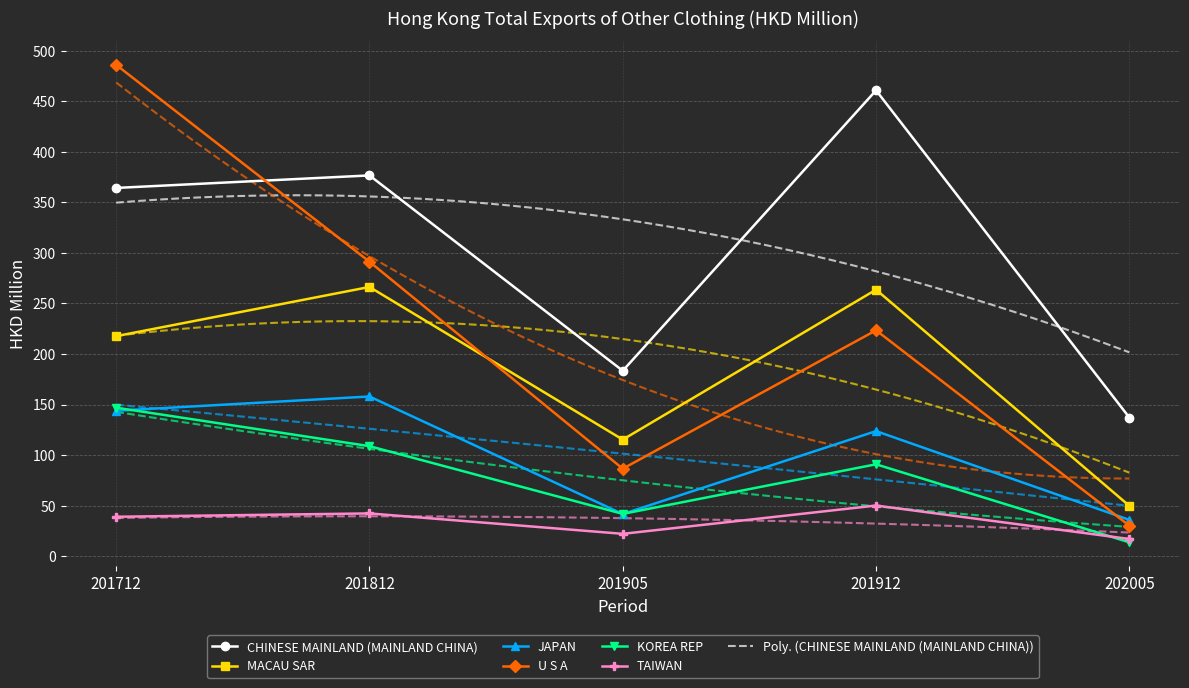

True or false: MACAU SAR has more than 0 interior local peaks.

True